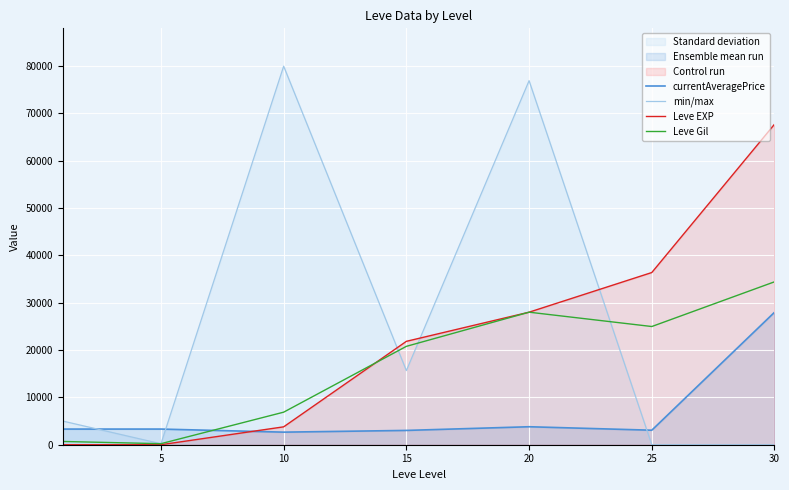

The value of Leve Gil at 20 is 46568.7. True or false?

False